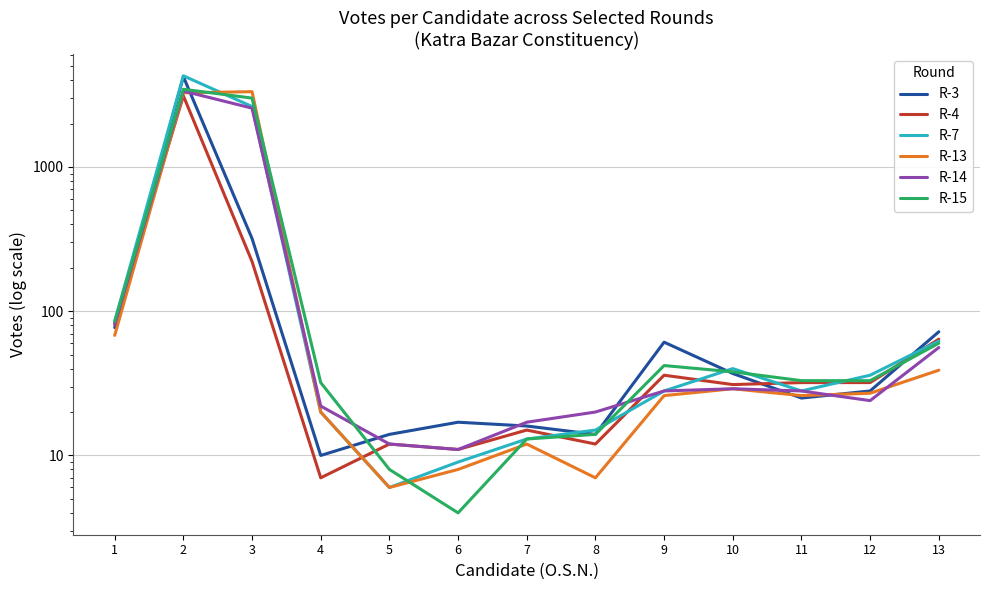

Between which two adjacent categories do R-4 and R-14 first intersect?

1 and 2